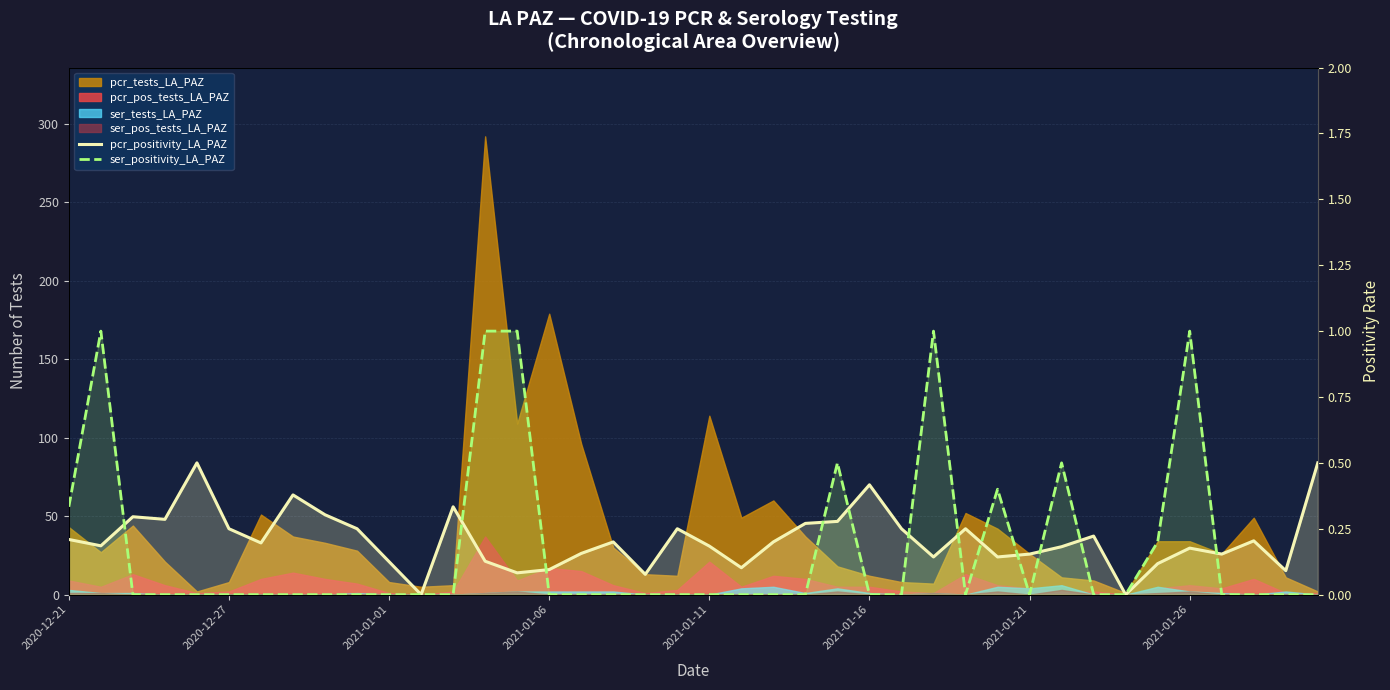

How many values in pcr_positivity_LA_PAZ are above zero?

38